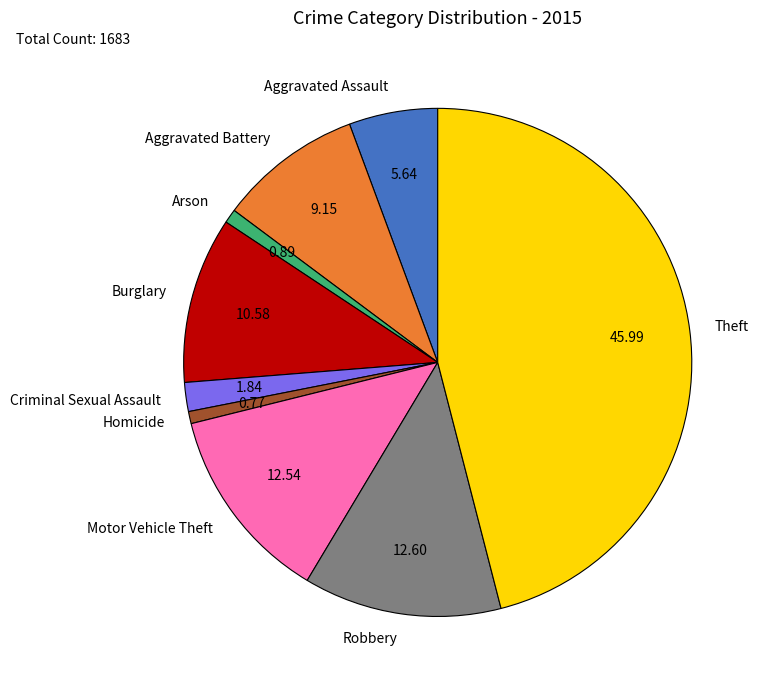

Is the sum of Motor Vehicle Theft and Robbery greater than half?

No